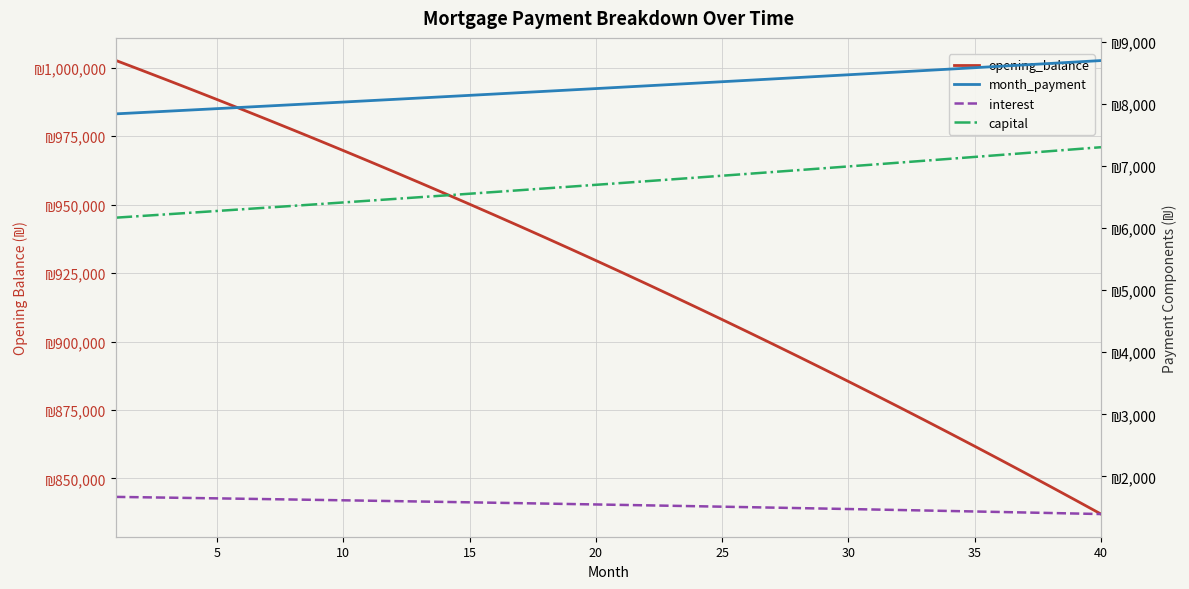

Is this an area chart (filled region under the line)?

No